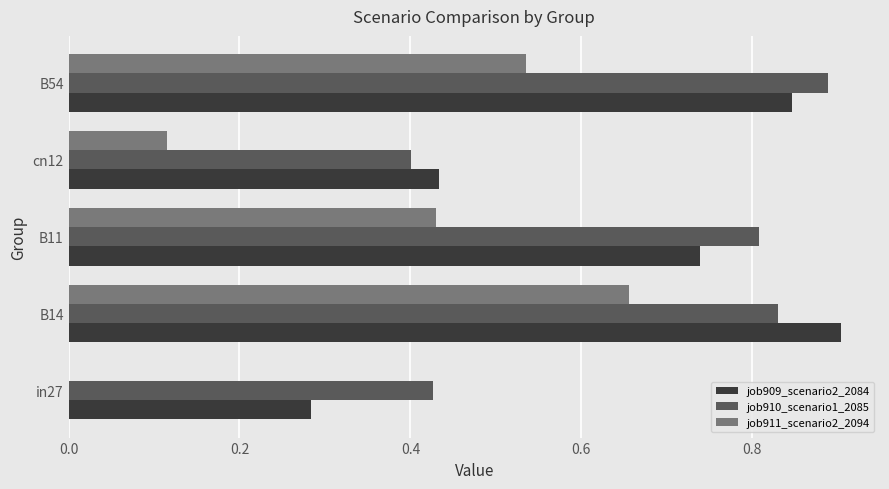

What is the sum of all job910_scenario1_2085 values?

3.4